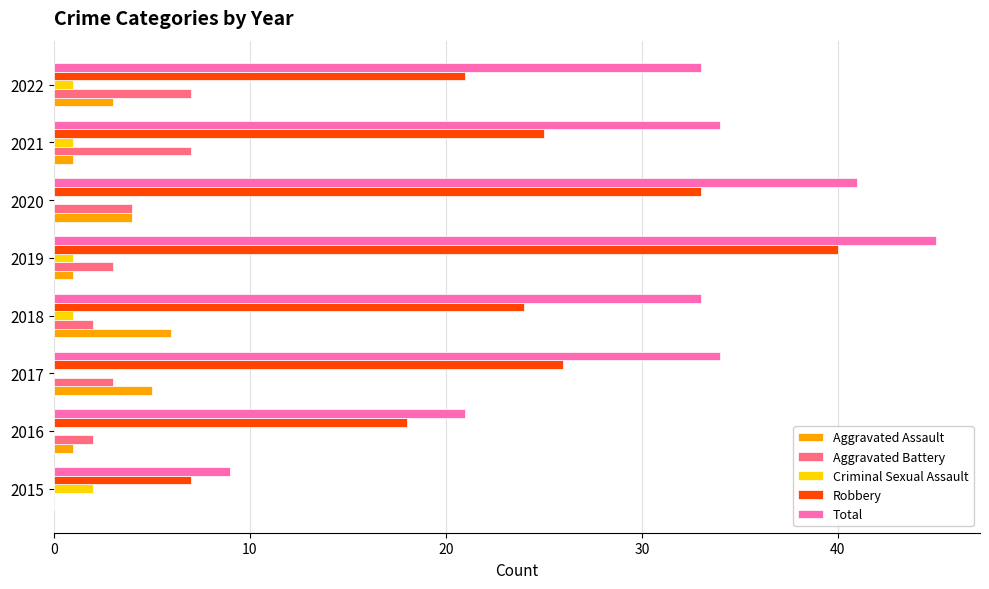

What is the maximum value shown in the chart?

45